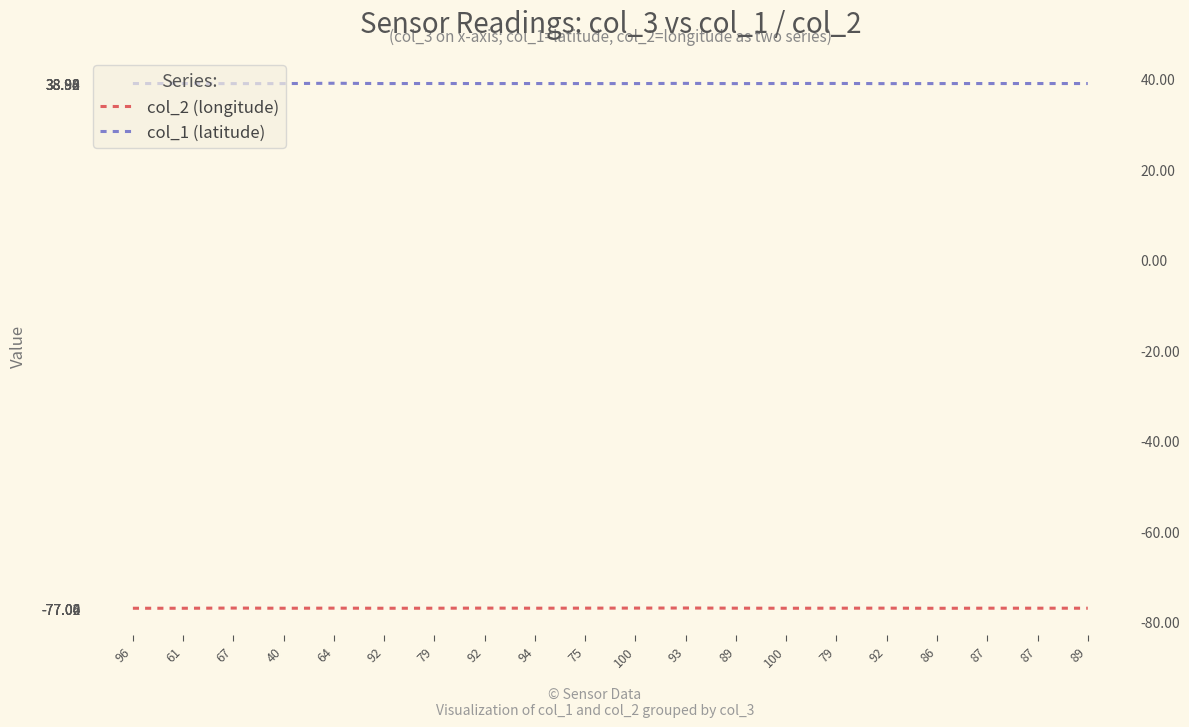

True or false: col_1 (latitude) has a value of 67.8 at 92.

False